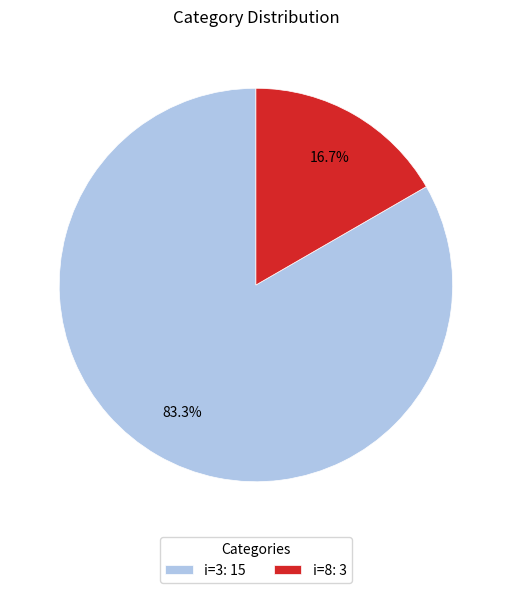

Between i=3: 15 and i=8: 3, which is larger?

i=3: 15